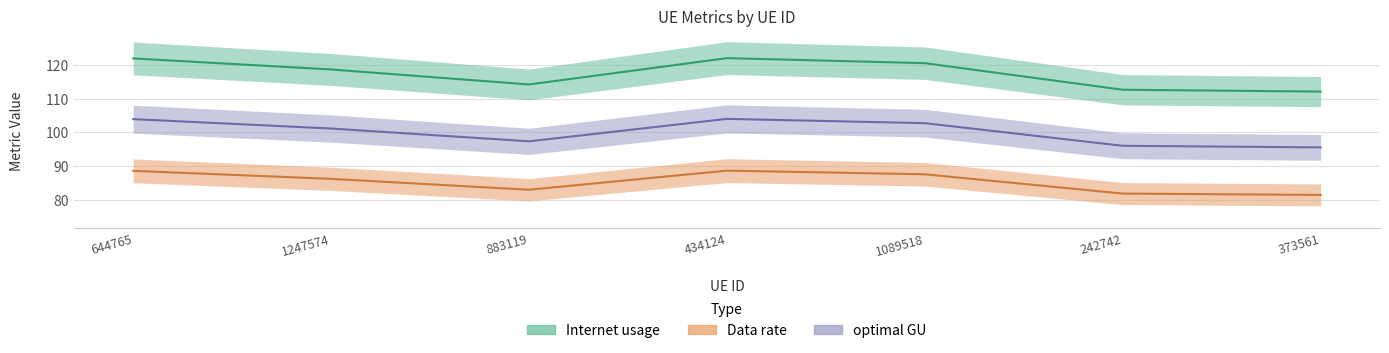

What is the label of the 4th point from the left?

434124